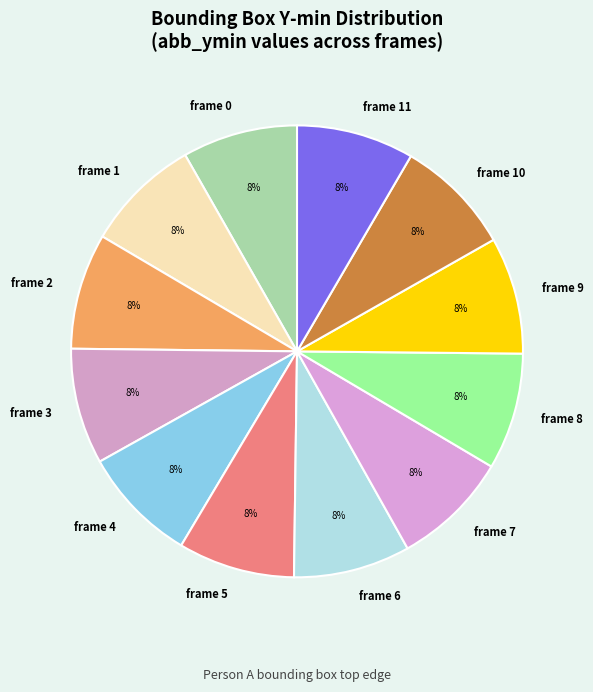

What percentage is the frame 5 slice, to the nearest percent?

8%